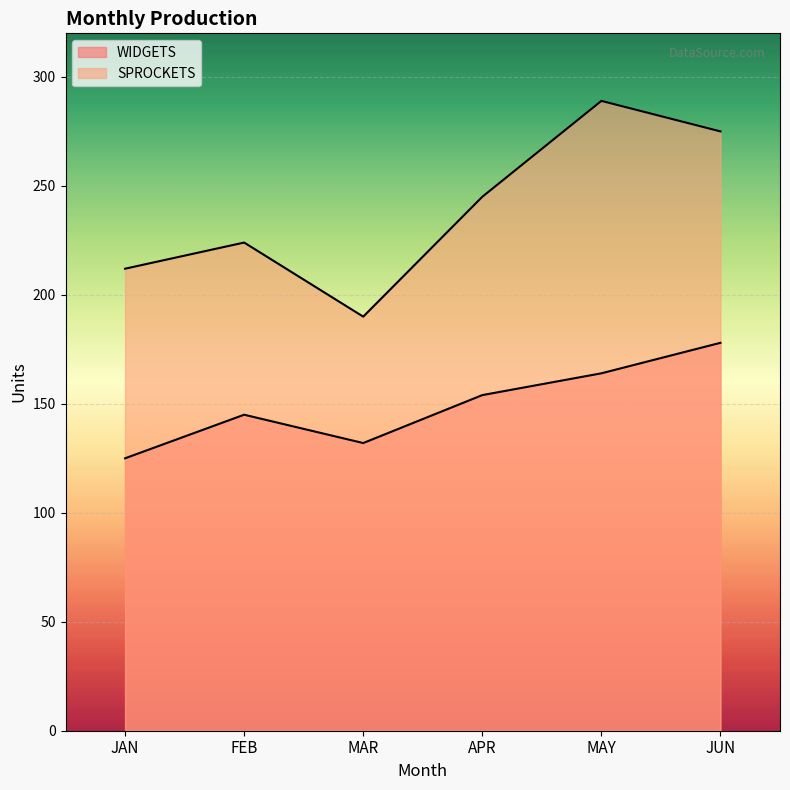

Count the number of categories in the chart.

6